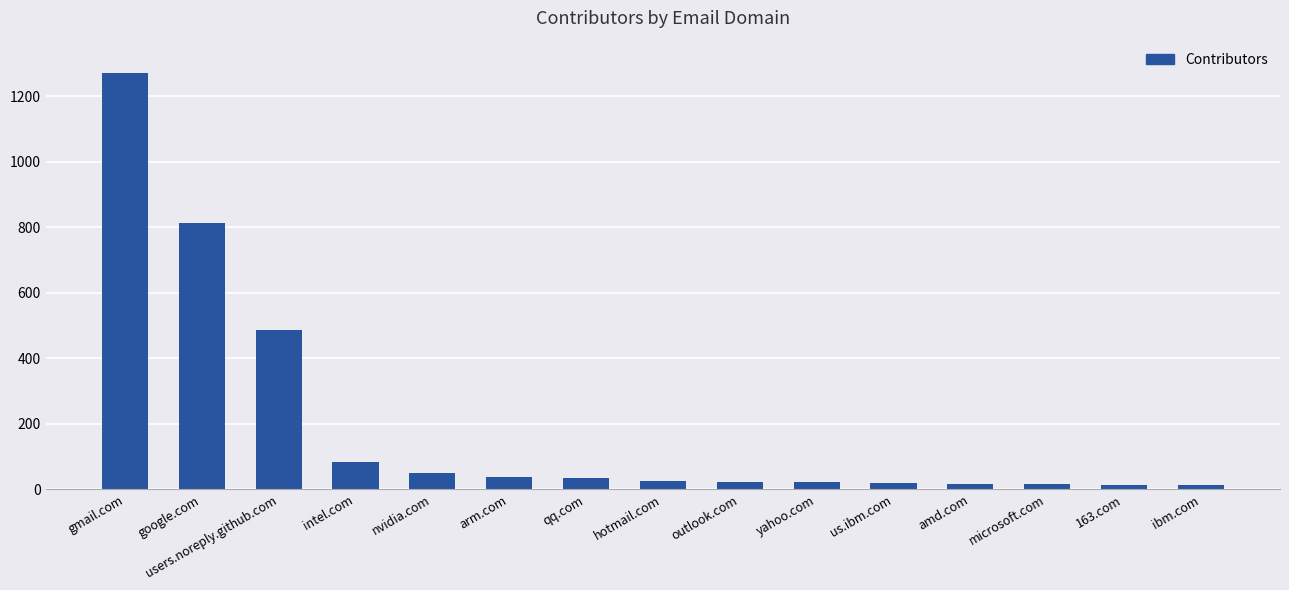

Count the number of categories in the chart.

15